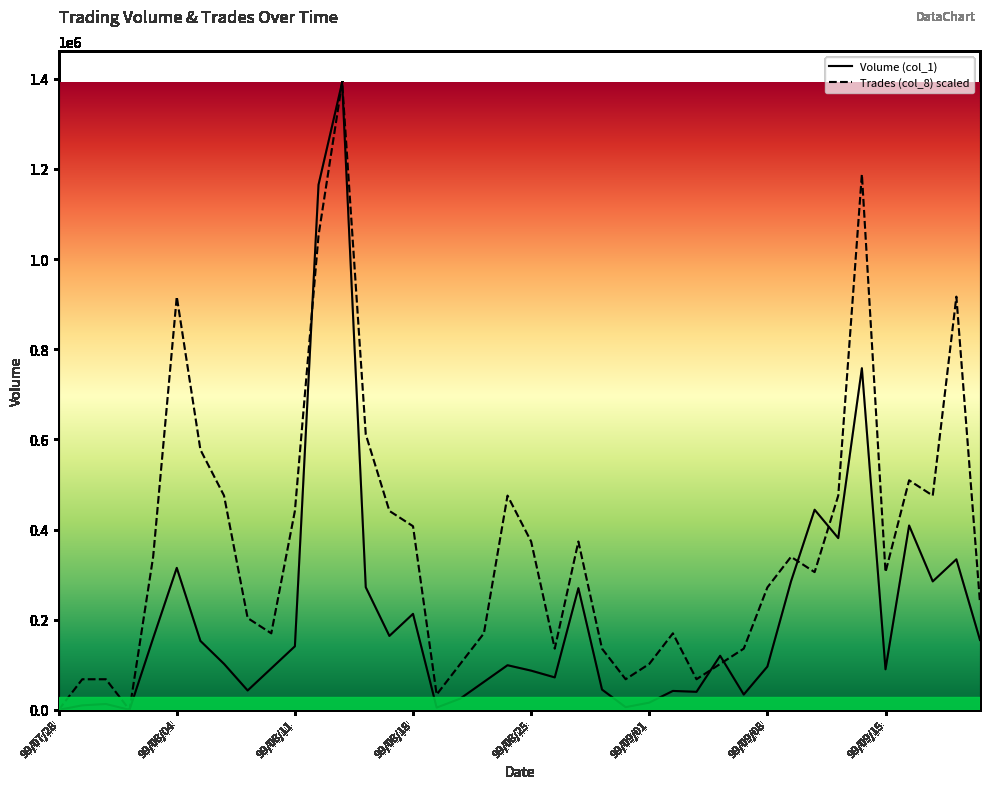

Reading right to left, extract all data points from this chart.

Volume (col_1): 99/09/21=155000.0	99/09/20=334000.0	99/09/17=285000.0	99/09/16=409000.0	99/09/15=90000.0	99/09/14=758000.0	99/09/13=381000.0	99/09/10=444000.0	99/09/09=285000.0	99/09/08=96000.0	99/09/07=34000.0	99/09/06=120000.0	99/09/03=40000.0	99/09/02=42000.0	99/09/01=16000.0	99/08/31=6000.0	99/08/30=45000.0	99/08/27=270000.0	99/08/26=72000.0	99/08/25=87000.0	99/08/24=99000.0	99/08/23=62000.0	99/08/20=25000.0	99/08/19=5000.0	99/08/18=213000.0	99/08/17=164000.0	99/08/16=272000.0	99/08/13=1392000.0	99/08/12=1165000.0	99/08/11=141000.0	99/08/10=92000.0	99/08/09=43000.0	99/08/06=102000.0	99/08/05=153000.0	99/08/04=315000.0	99/08/03=159000.0	99/08/02=0.0	99/07/30=13000.0	99/07/29=10000.0	99/07/28=0.0
Trades (col_8): 99/09/21=237658.5	99/09/20=916682.9	99/09/17=475317.1	99/09/16=509268.3	99/09/15=305561.0	99/09/14=1188292.7	99/09/13=475317.1	99/09/10=305561.0	99/09/09=339512.2	99/09/08=271609.8	99/09/07=135804.9	99/09/06=101853.7	99/09/03=67902.4	99/09/02=169756.1	99/09/01=101853.7	99/08/31=67902.4	99/08/30=135804.9	99/08/27=373463.4	99/08/26=135804.9	99/08/25=373463.4	99/08/24=475317.1	99/08/23=169756.1	99/08/20=101853.7	99/08/19=33951.2	99/08/18=407414.6	99/08/17=441365.9	99/08/16=611122.0	99/08/13=1392000.0	99/08/12=1052487.8	99/08/11=441365.9	99/08/10=169756.1	99/08/09=203707.3	99/08/06=475317.1	99/08/05=577170.7	99/08/04=916682.9	99/08/03=339512.2	99/08/02=0.0	99/07/30=67902.4	99/07/29=67902.4	99/07/28=0.0